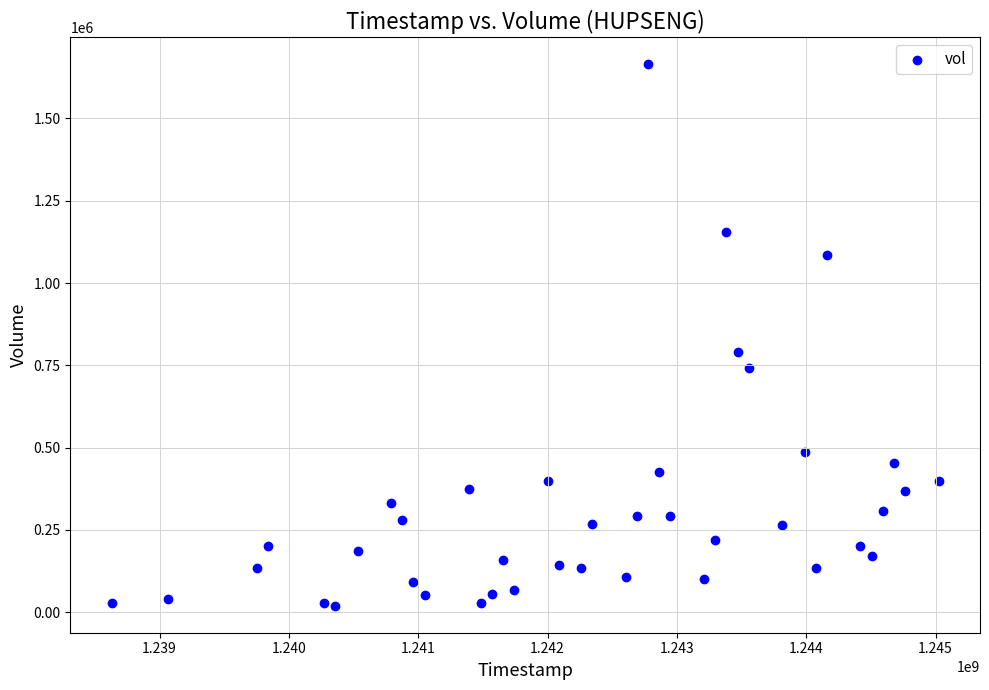

What is the range of X values (max minus min)?

6393600